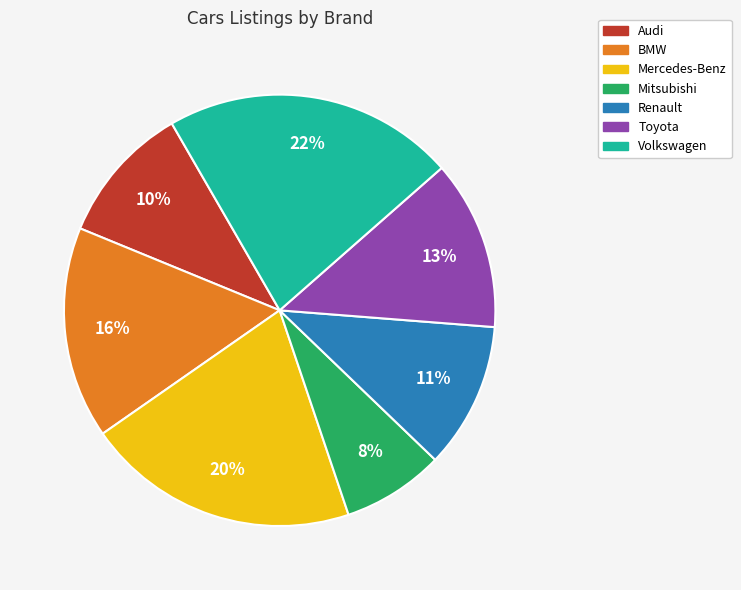

How many slices are in this pie chart?

7